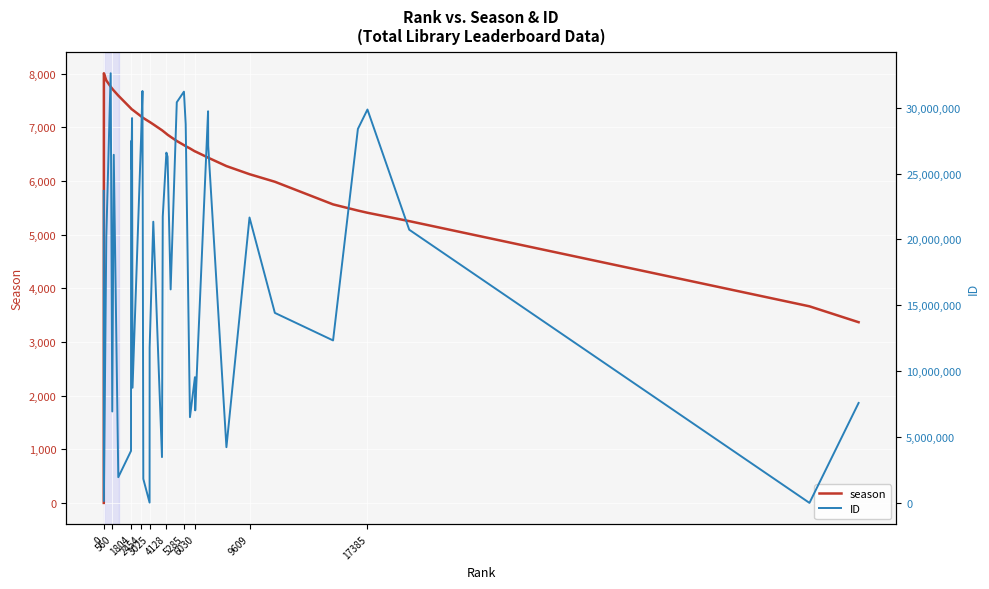

What is the sum of all season values?

260352